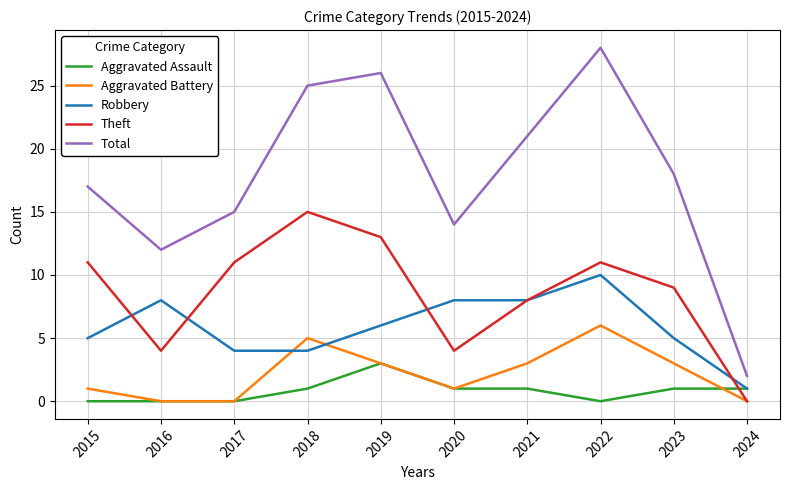

The value of Aggravated Assault at 2024 is 1. True or false?

True